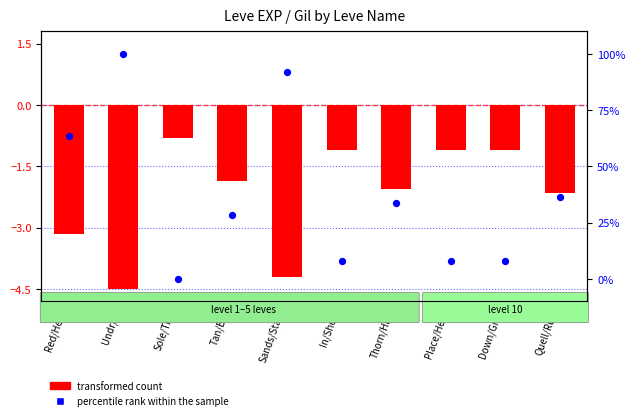

Which series contains the lowest Y value?

transformed count